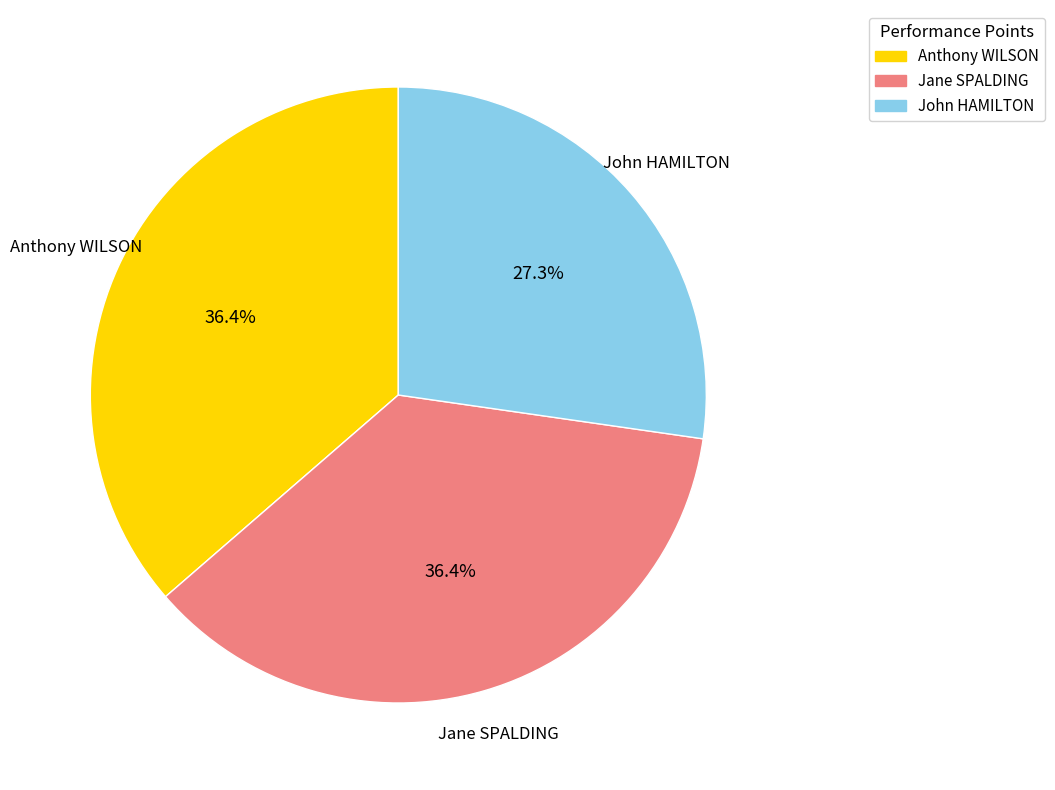

Is there a majority slice in this chart?

No